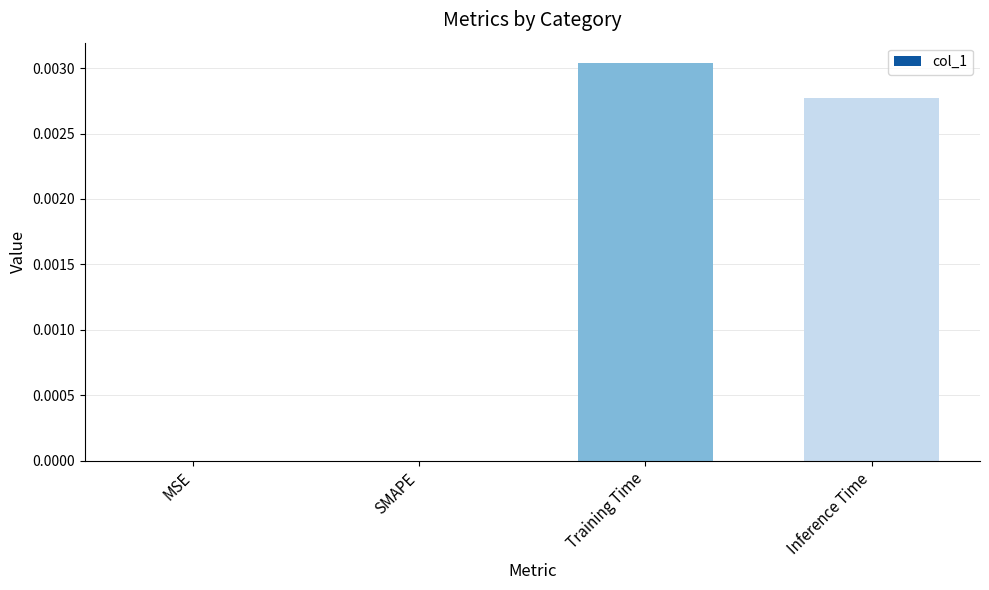

Which category has the highest value across all series?

Training Time